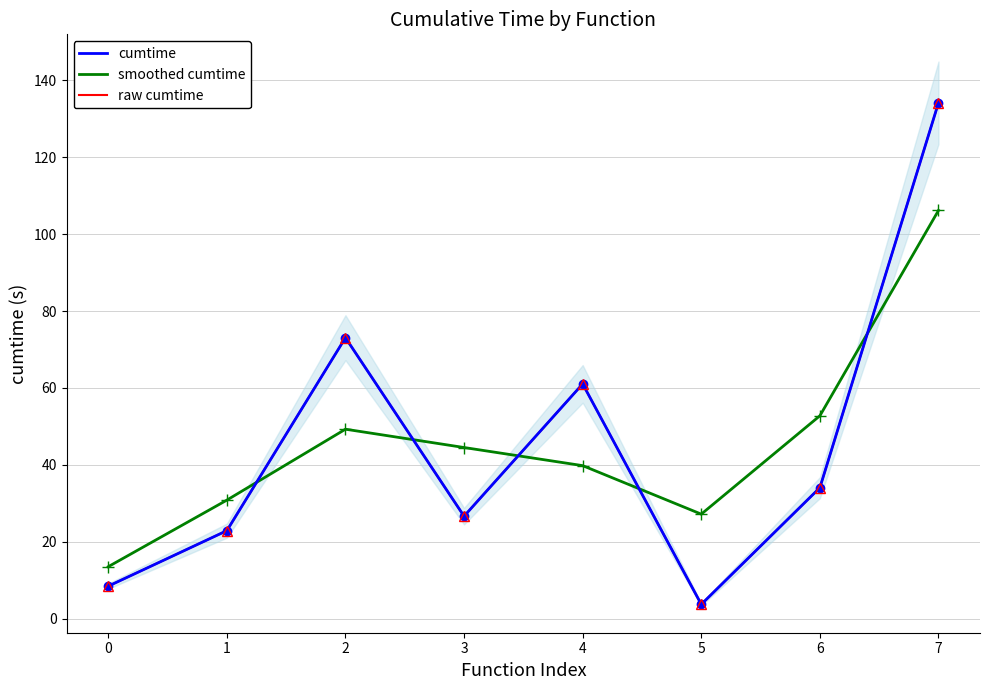

Which category has the highest value in the raw cumtime series?

7